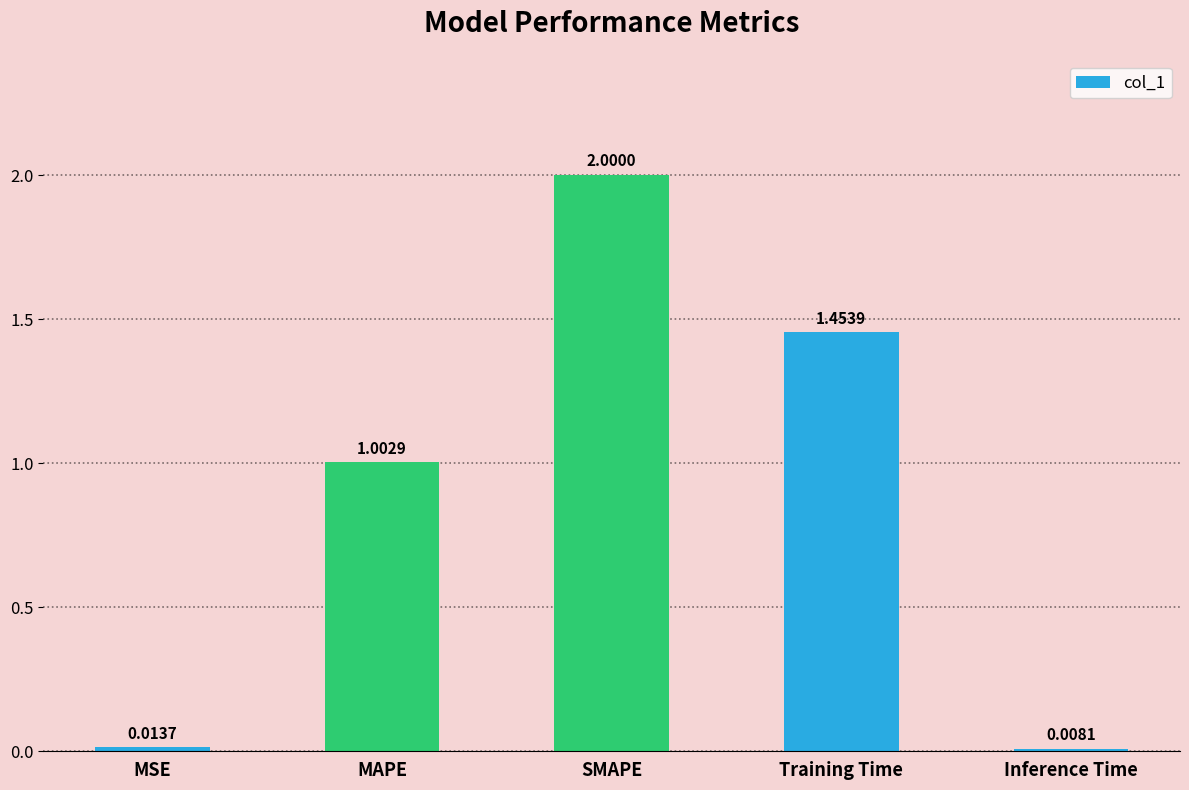

What is the label of the 1st bar from the left?

MSE